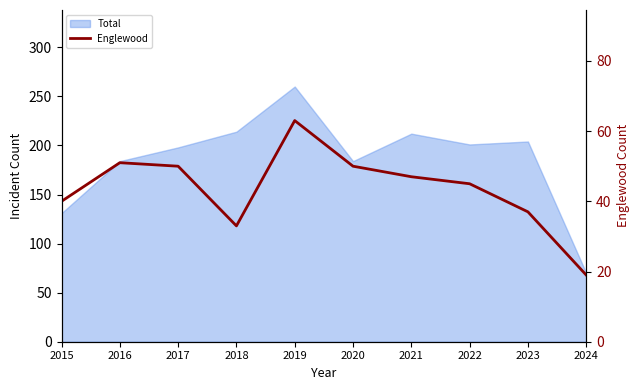

What is the sum of the values at 2017 and 2018?

83